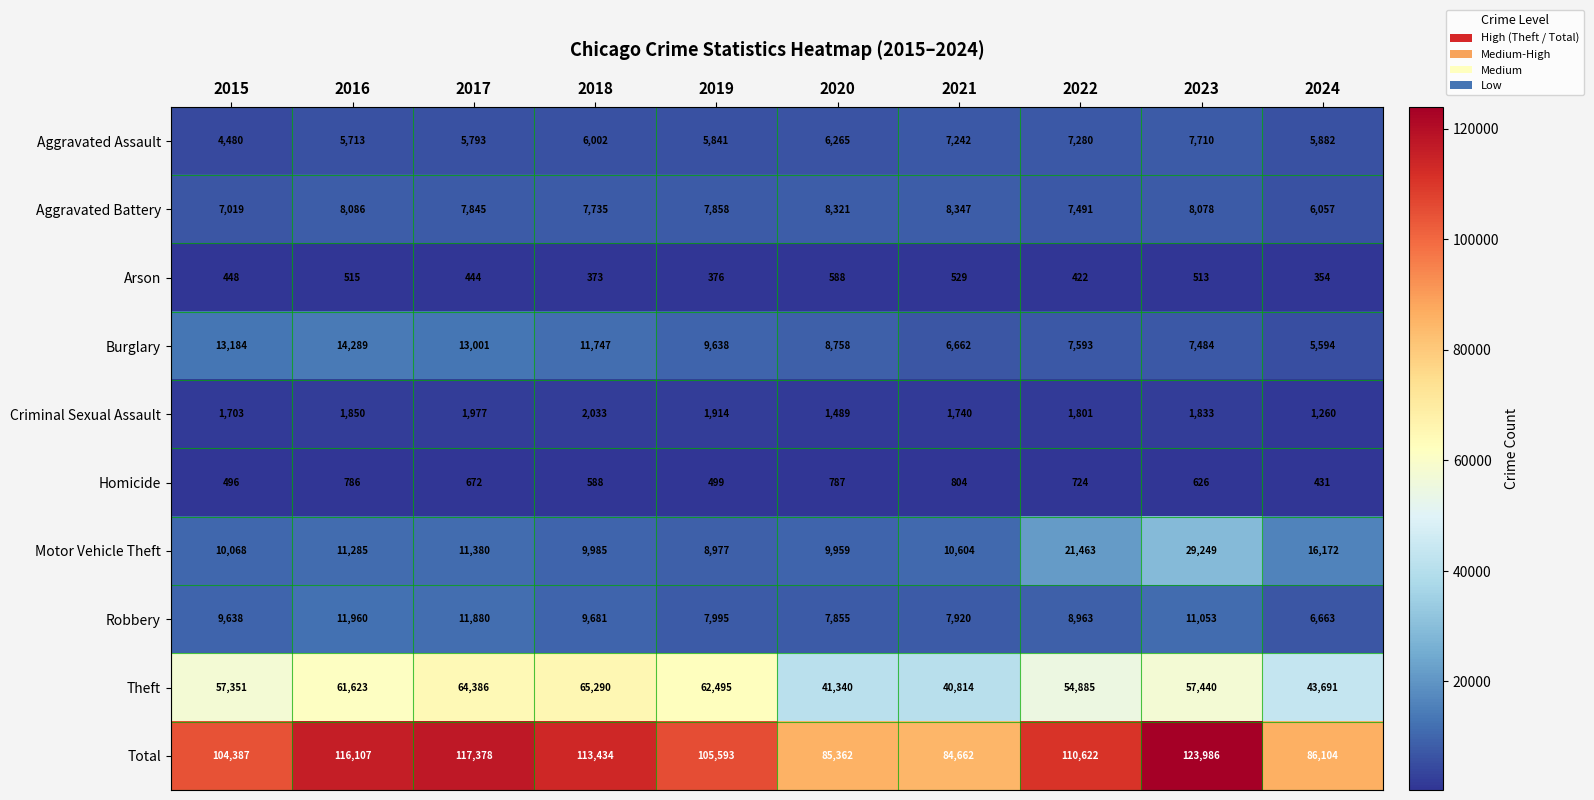

The value of Aggravated Battery at 2016 is 8086. True or false?

True